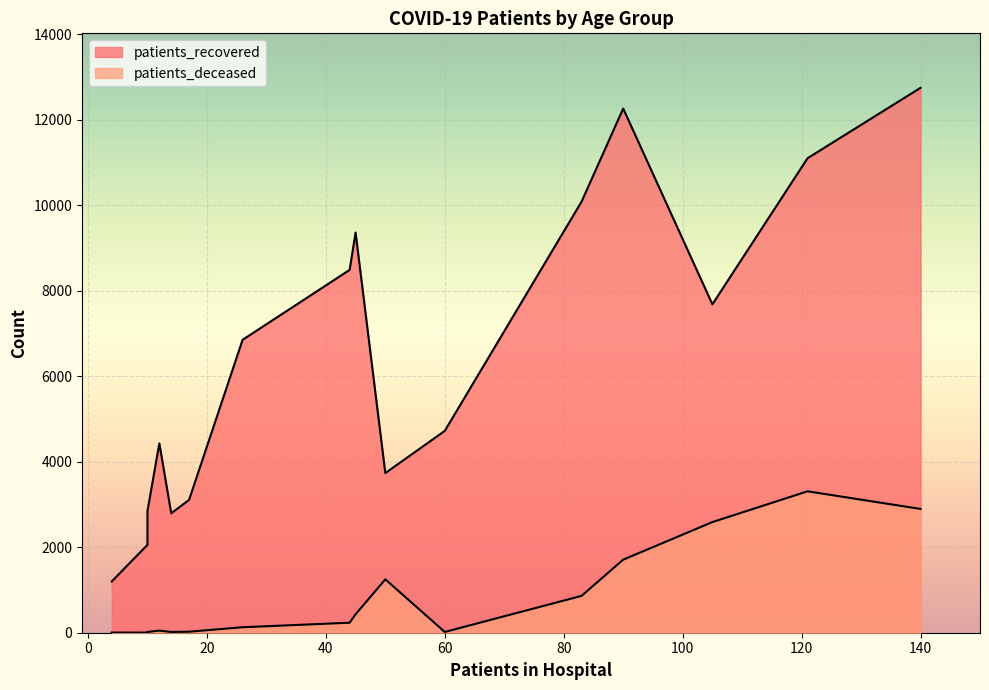

What is the difference between the second highest and second lowest values in the patients_deceased series?

2892